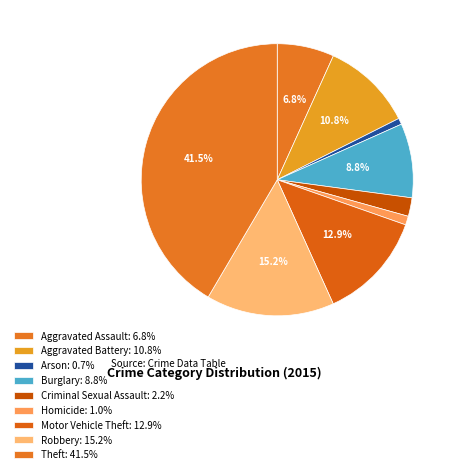

Between Motor Vehicle Theft and Homicide, which is larger?

Motor Vehicle Theft